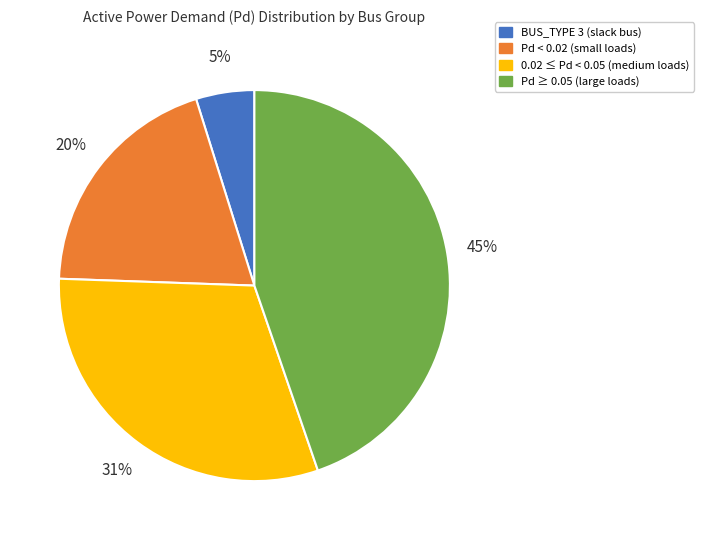

Is there a majority slice in this chart?

No